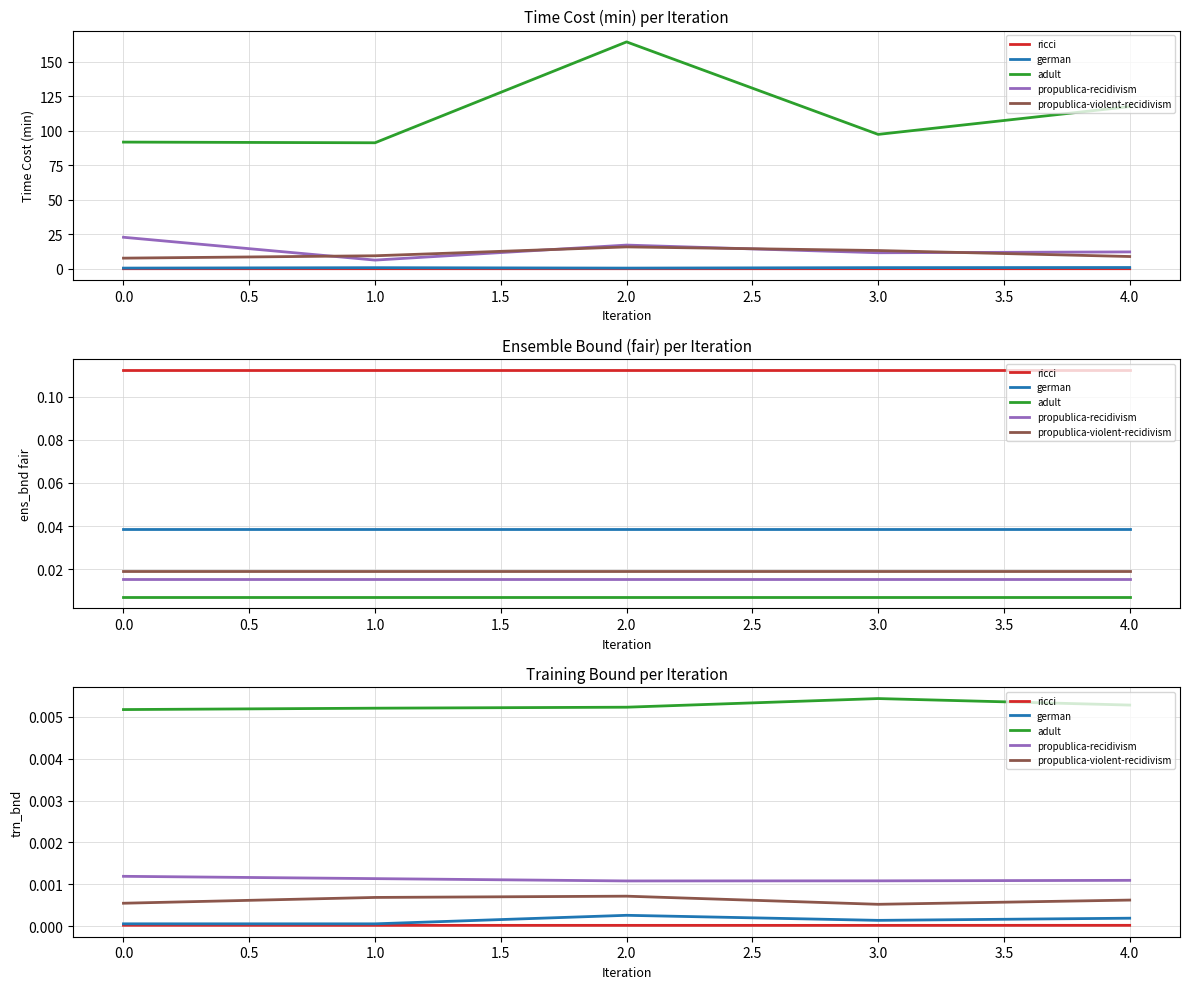

True or false: ricci has a value of 0.0 at 2.0.

False